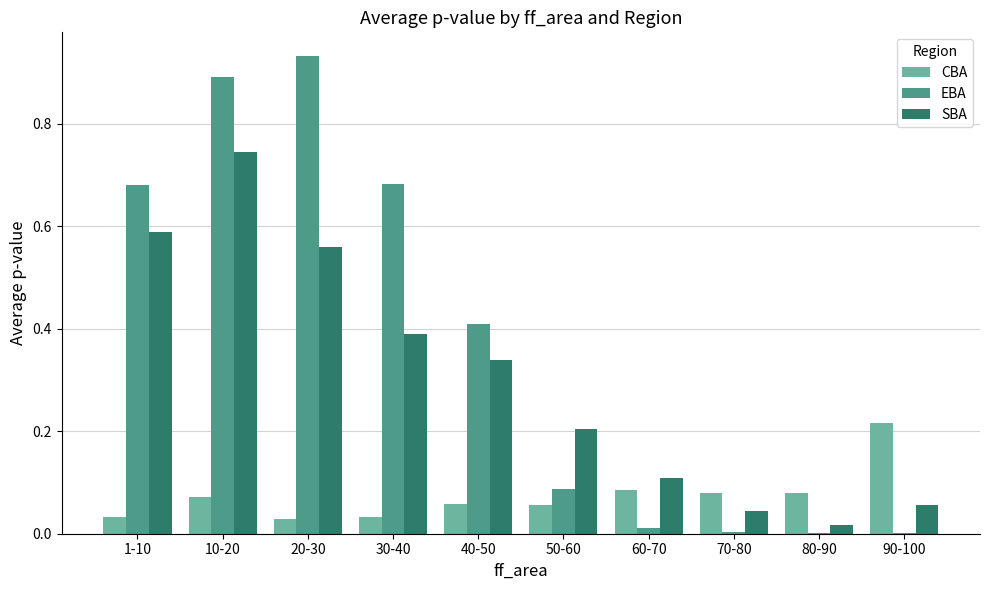

Between 1-10 and 20-30, which series saw the biggest shift?

EBA